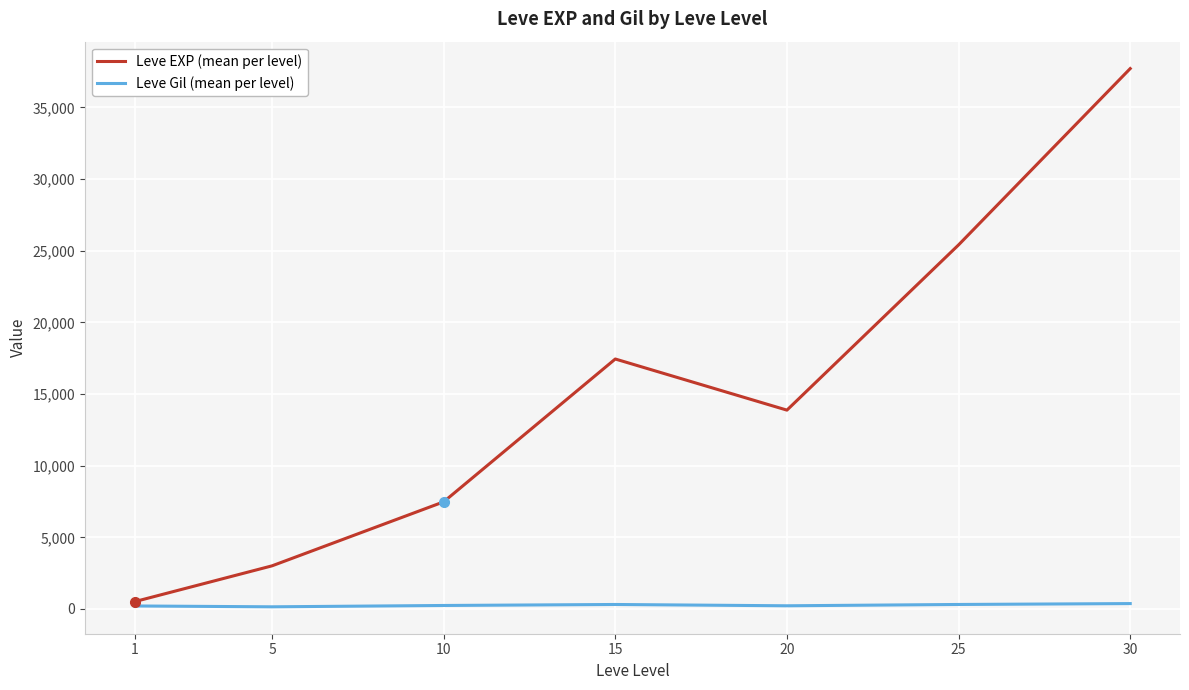

What is the difference between the Leve EXP (mean per level) values at 15 and 25?

7965.0